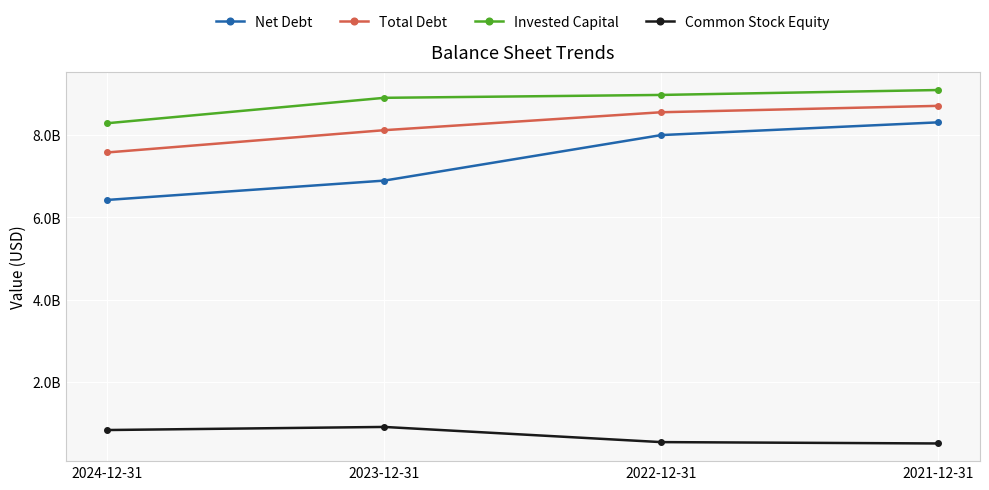

Is the value of Total Debt at 2023-12-31 greater than the value of Invested Capital at 2021-12-31?

No